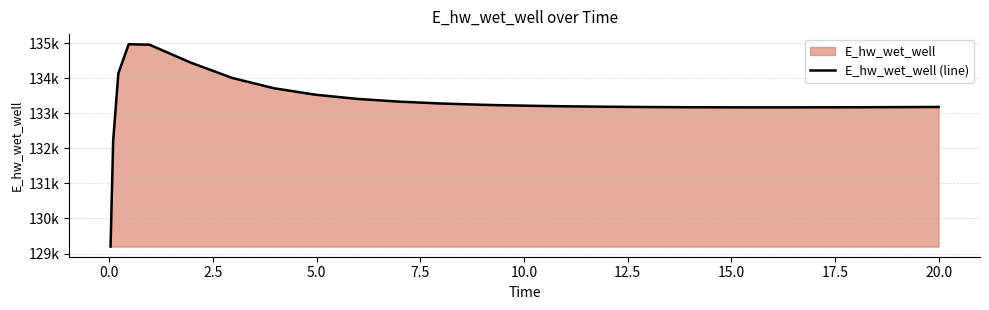

Does the chart have visible grid lines?

Yes